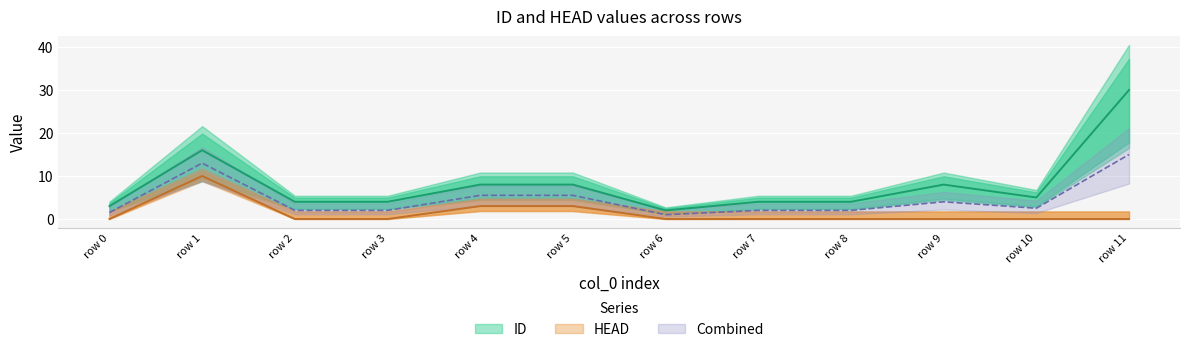

How many data points in HEAD are above 0?

3